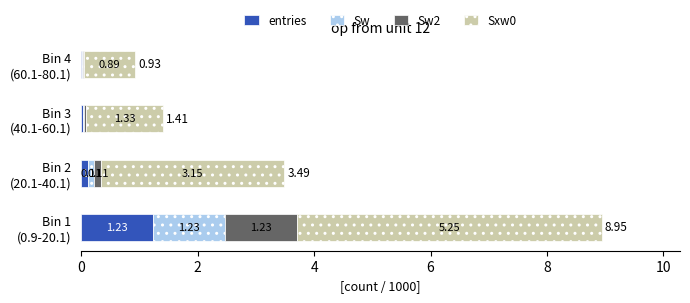

What is the sum of all entries values?

1.4